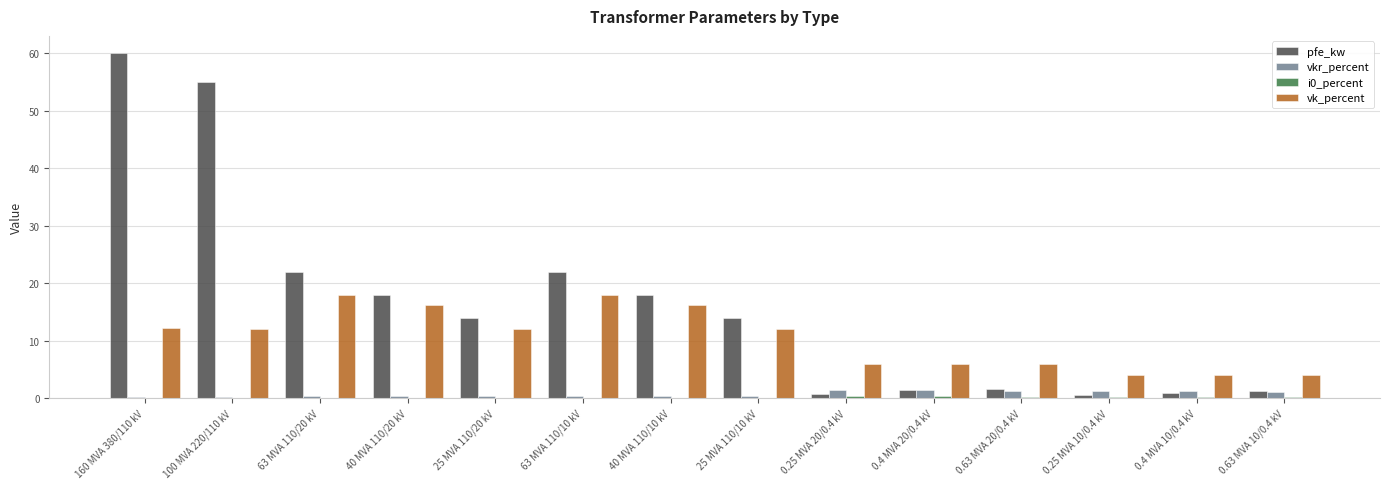

Is the value of vk_percent at 40 MVA 110/10 kV greater than the value of vkr_percent at 0.4 MVA 20/0.4 kV?

Yes